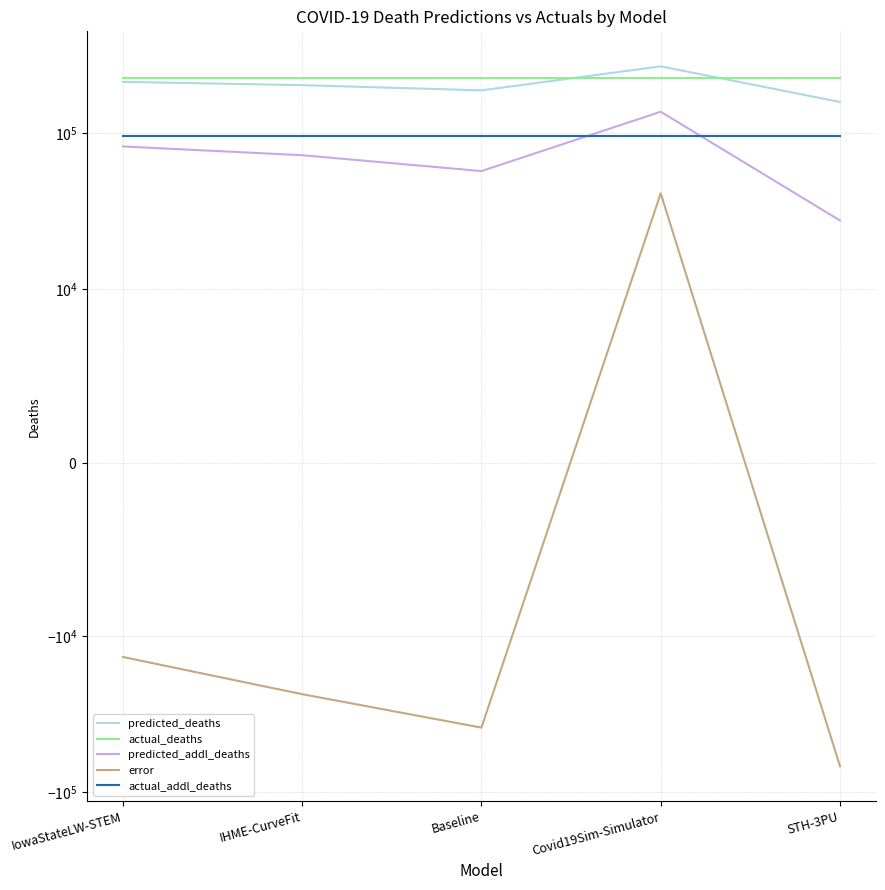

Does the chart have visible grid lines?

Yes